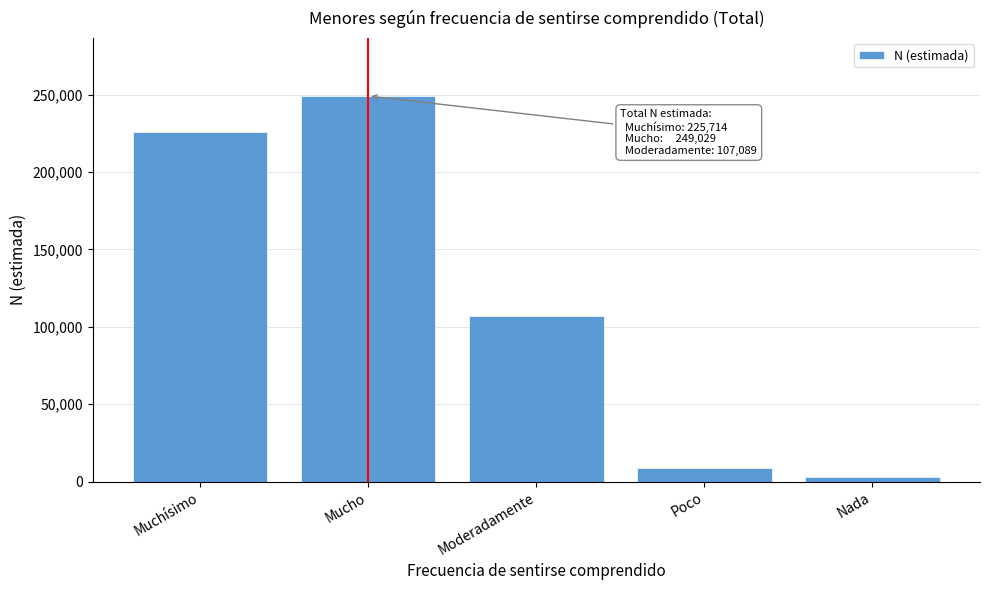

Reading left to right, transcribe all the data shown in this chart.

Muchísimo=225714	Mucho=249029	Moderadamente=107089	Poco=8672	Nada=2755